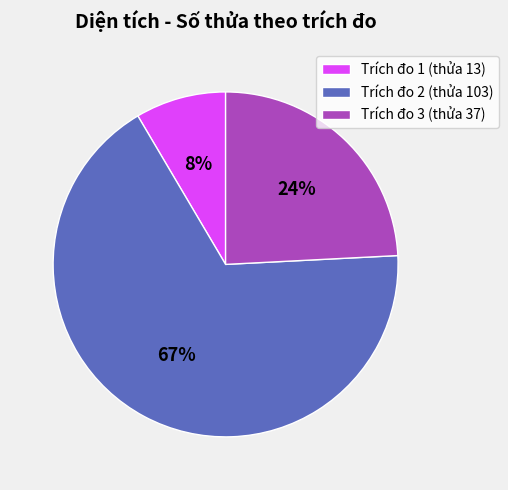

What is the smallest slice in the pie chart?

Trích đo 1